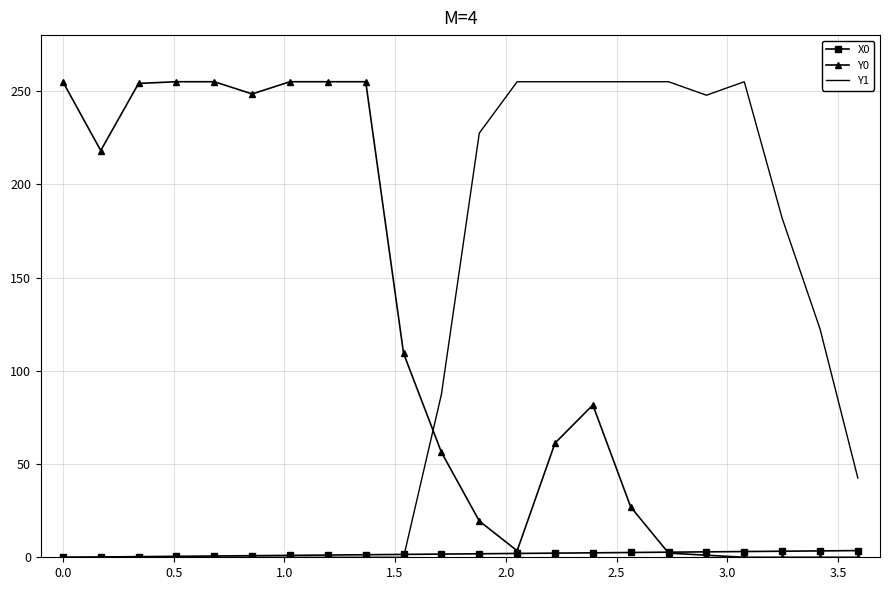

What is the maximum value for Y1?

255.0